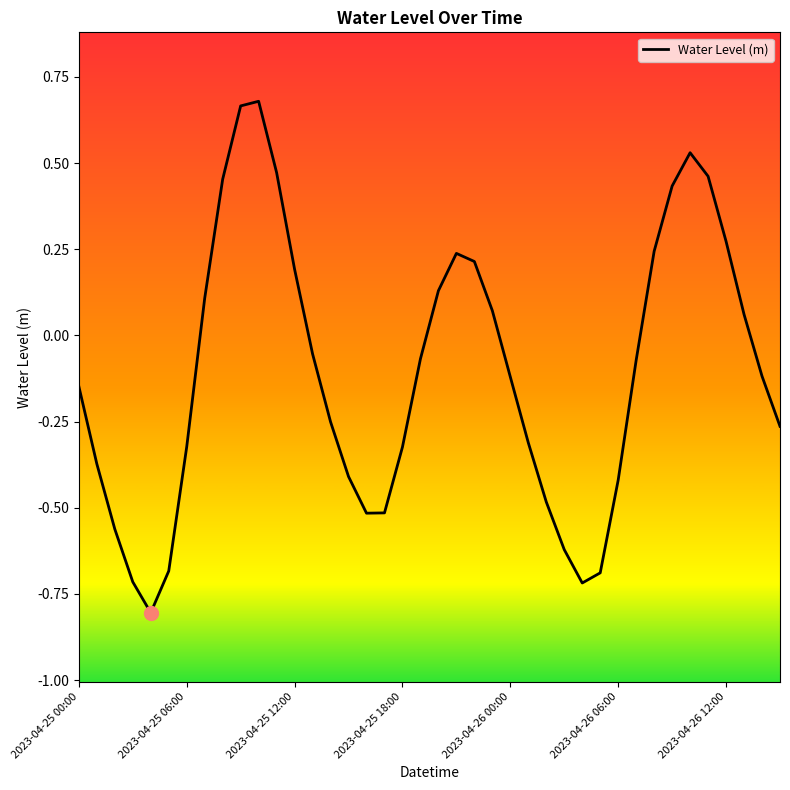

What is the difference between the maximum and minimum values?

1.5